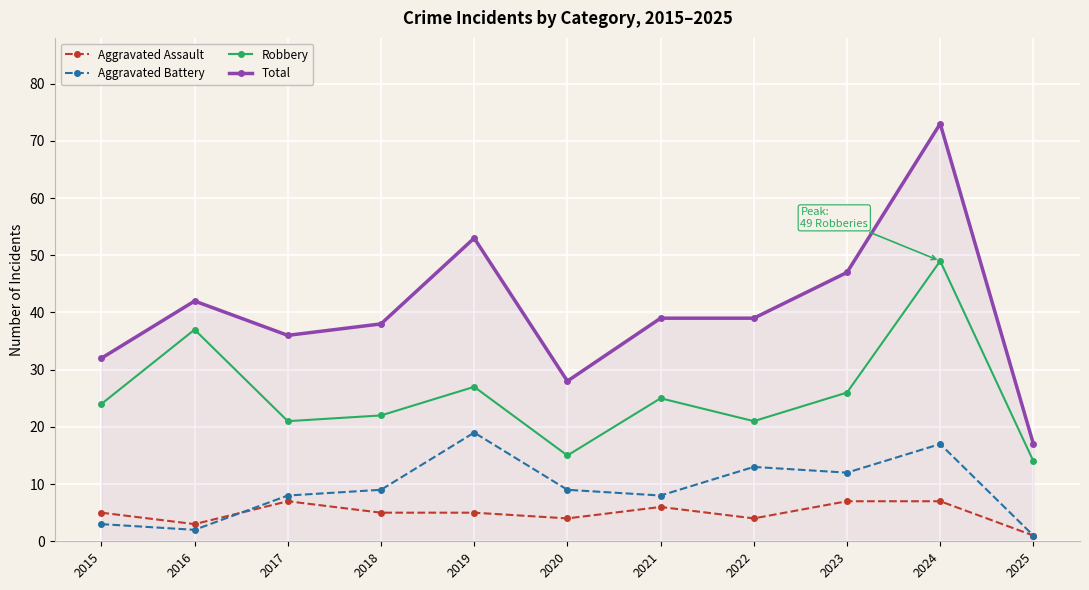

Is it true that Aggravated Battery equals 12 at 2023?

True